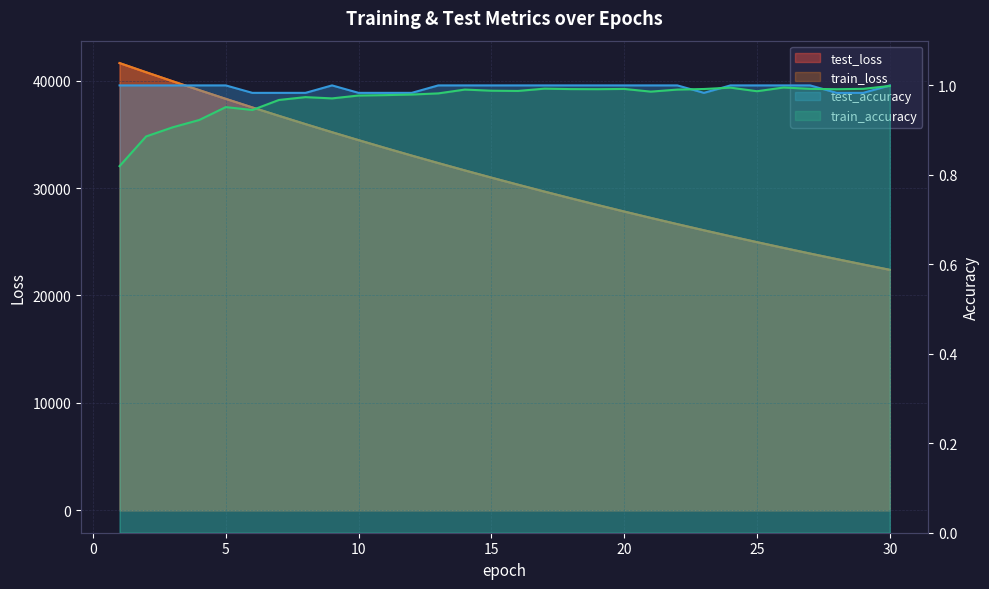

Which series has the largest total across all categories?

train_loss